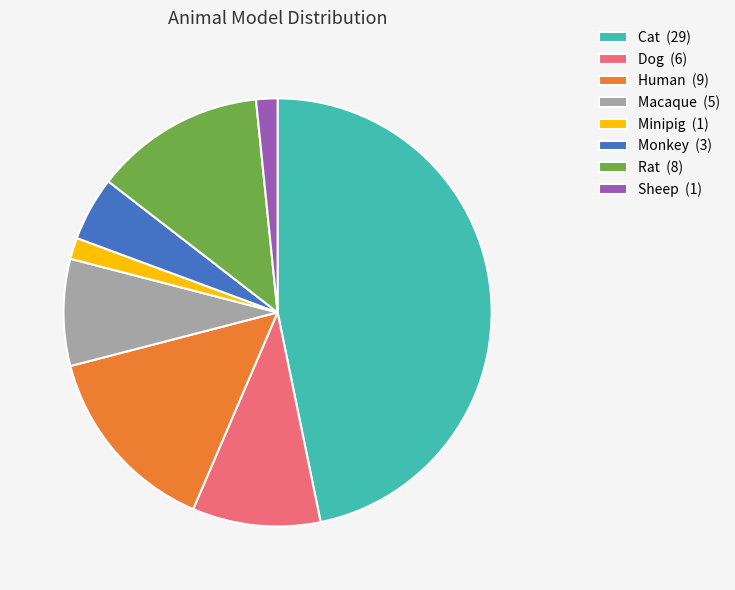

Which has a higher value, Human (9) or Cat (29)?

Cat (29)